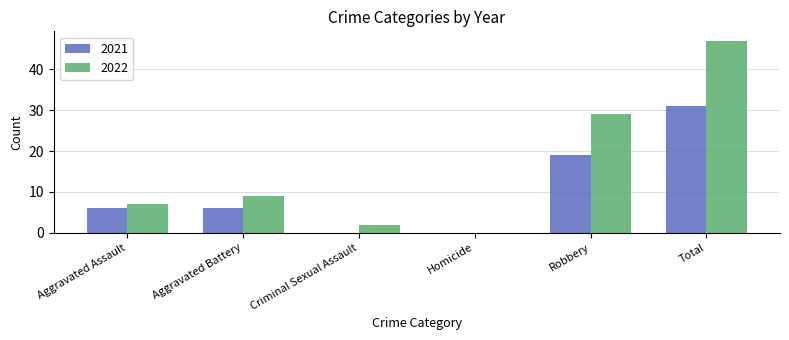

Reading left to right, what are all the values shown in this chart?

2021: 6	6	0	0	19	31
2022: 7	9	2	0	29	47